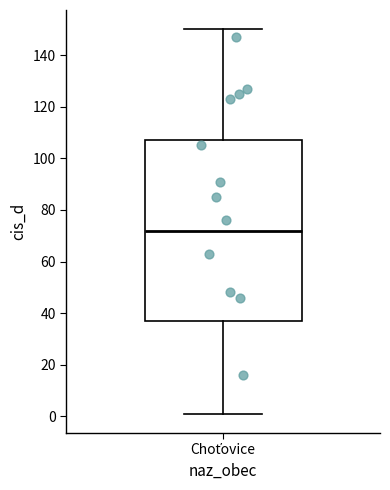

Read this box plot against the y-axis: the position of the median line, the range covered by the box, and the ends of both whiskers. The values are not printed on the chart, so give them approximately, as read against the axis.

median 72, box 38 to 108, whiskers 2 to 150